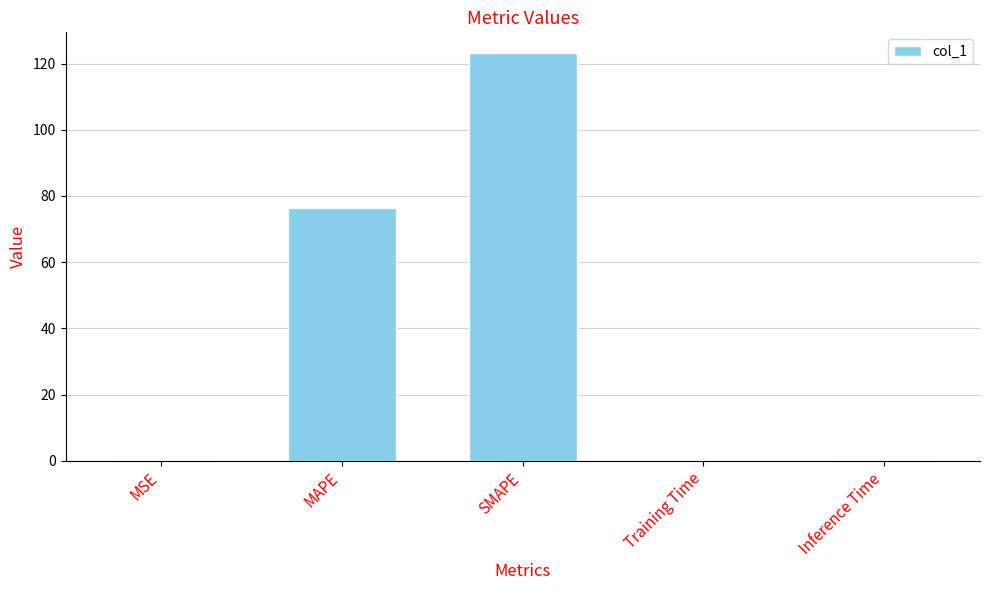

Which label corresponds to the largest value in the chart?

SMAPE